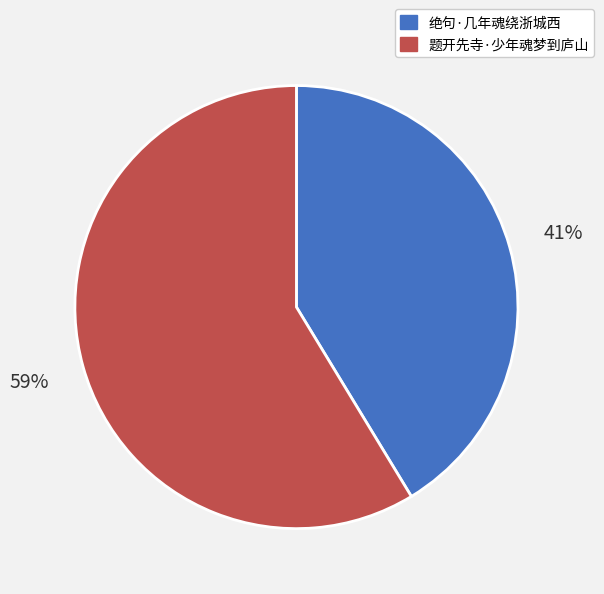

What is the largest slice in the pie chart?

题开先寺·少年魂梦到庐山